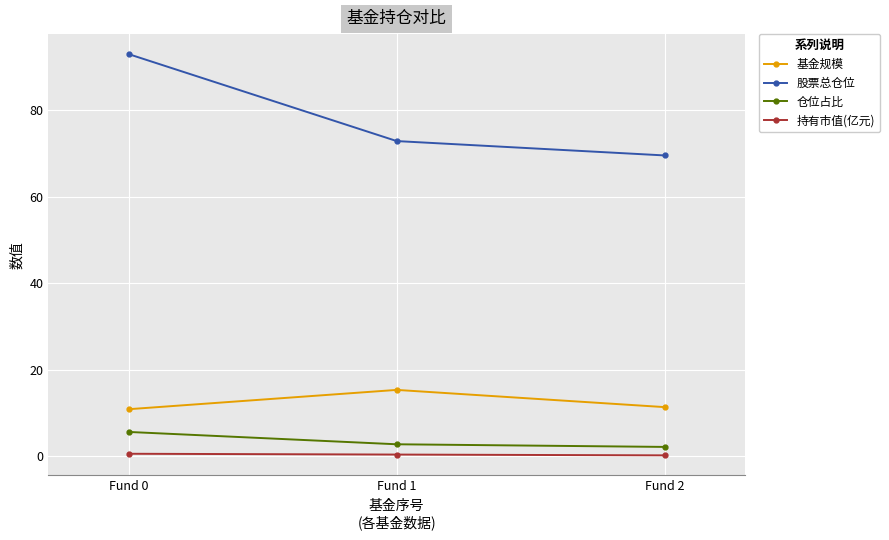

Between Fund 0 and Fund 2, which series saw the biggest shift?

股票总仓位